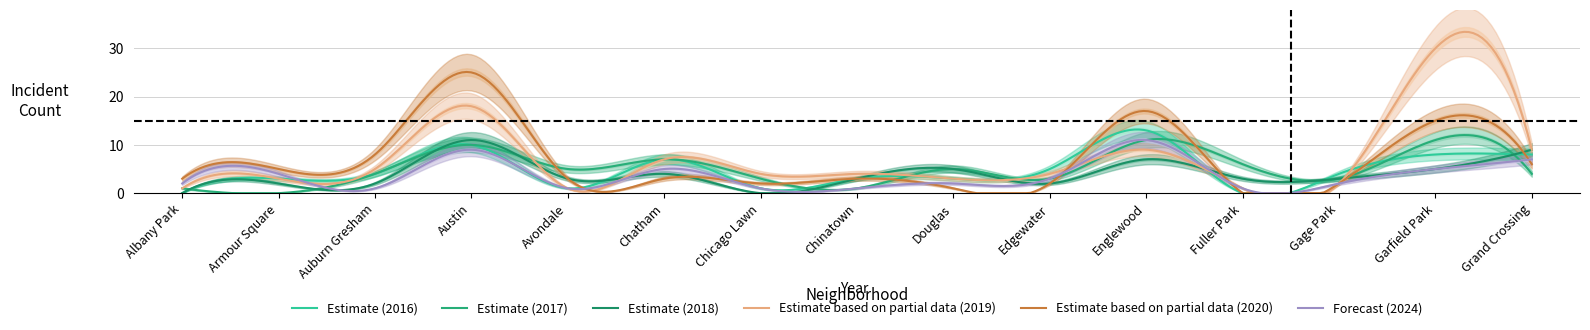

At which label does 2017 first exceed 4?

Austin